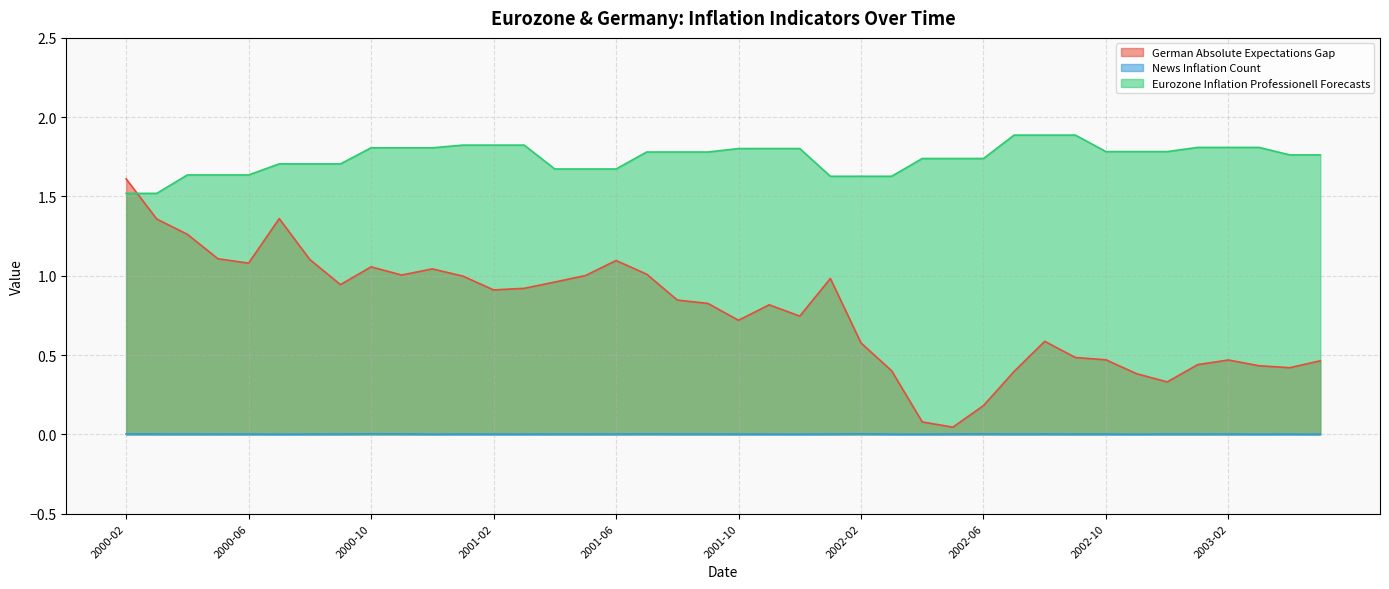

The Eurozone Inflation Professionell Forecasts series shows 1.8 at 2001-12. True or false?

True